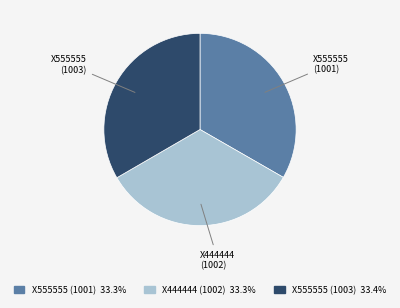

Is it true that X555555 (1001) is 18% of the pie?

False